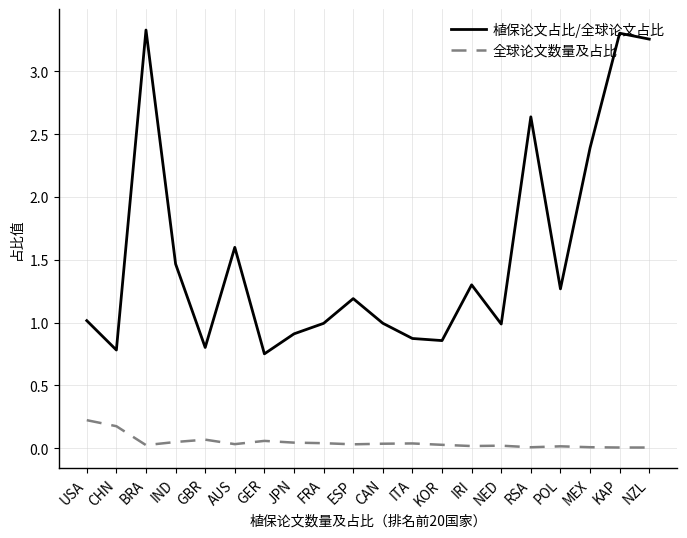

The 全球论文数量及占比 series shows 0.2 at USA. True or false?

True